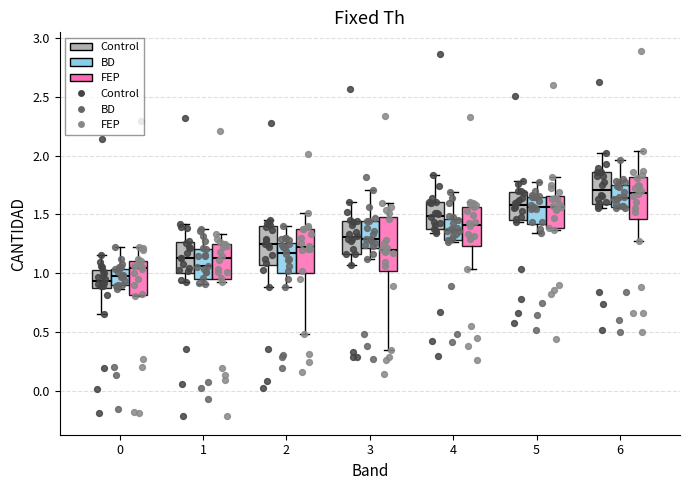

Where is the upper edge of the box for 0 (BD) on the y-axis? The values are not printed on the chart, so give them approximately, as read against the axis.

1.05